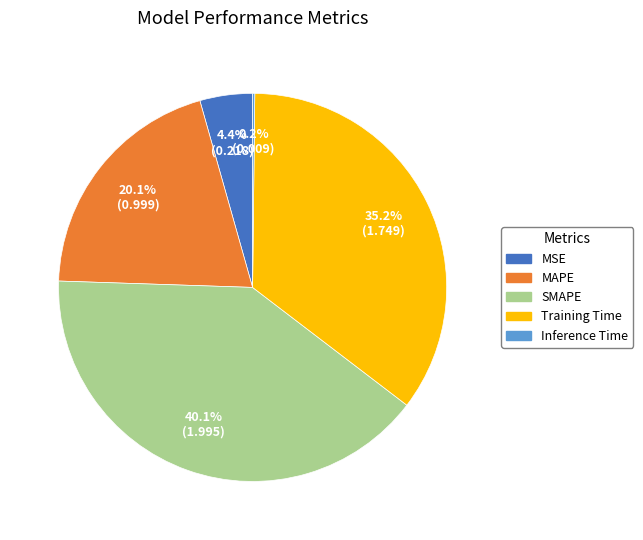

True or false: MAPE accounts for 12% of the total.

False